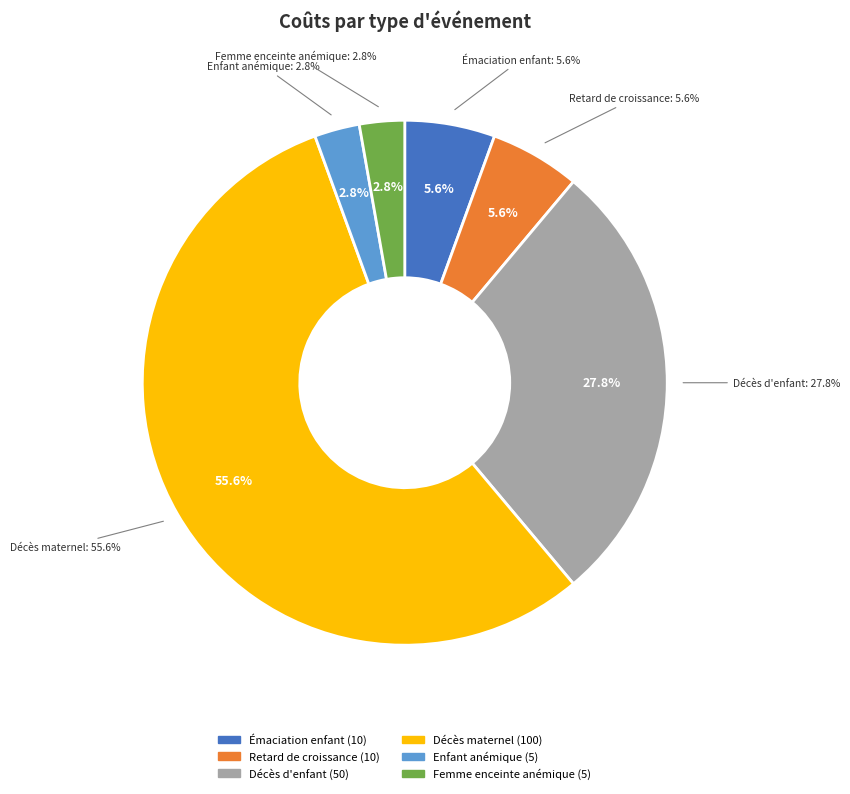

Is there any slice that represents more than half of the pie?

Yes